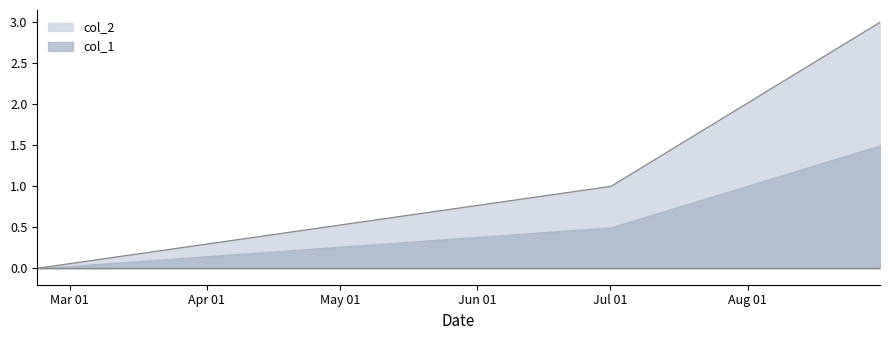

What is the average value?

1